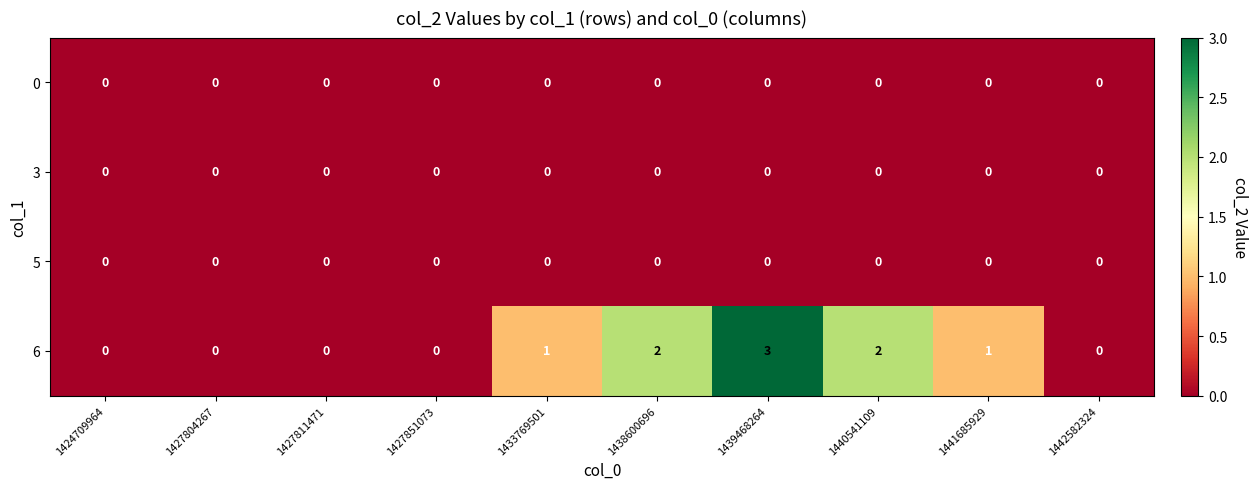

At which category is the sum across all series the highest?

1439468264